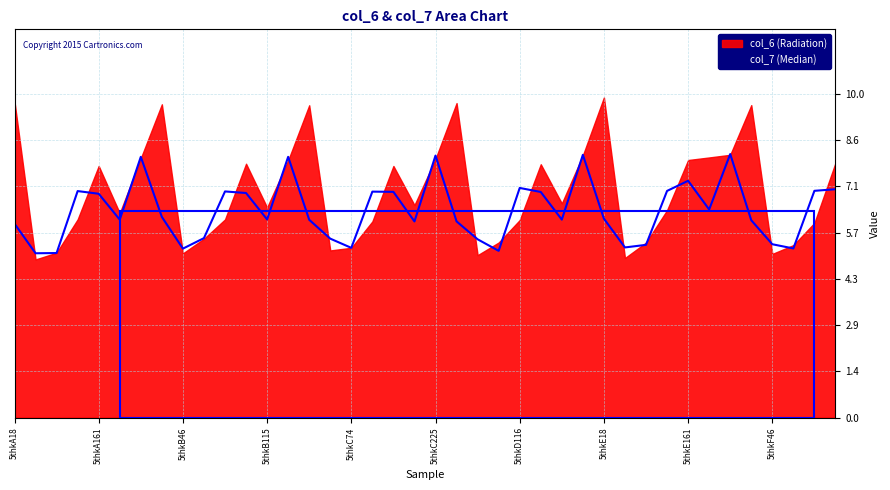

How many points are lower than both their immediate neighbors (excluding endpoints)?

11